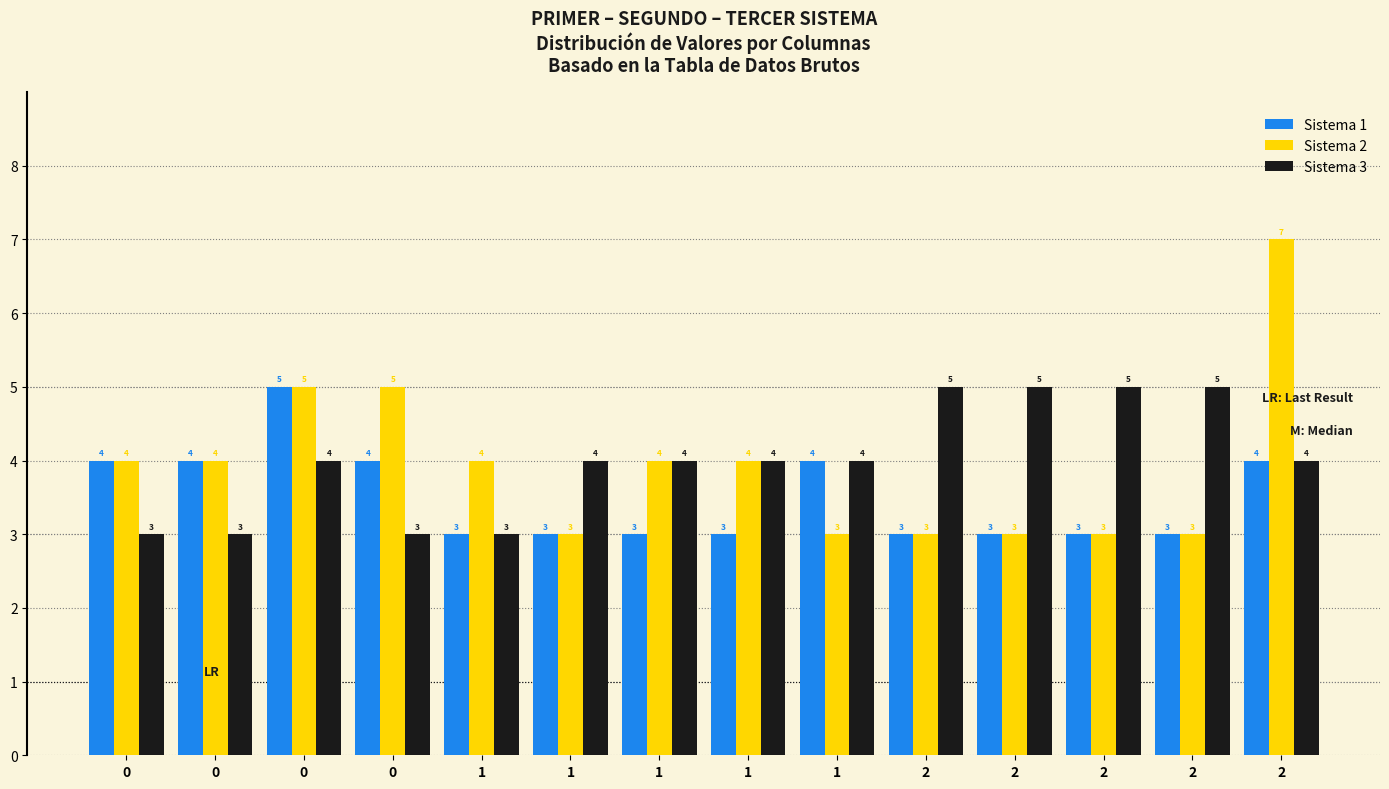

Where does the Sistema 3 series first go above 4?

2